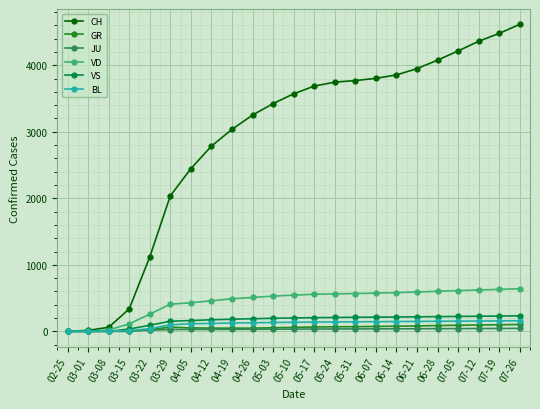

What is the maximum value for GR?

104